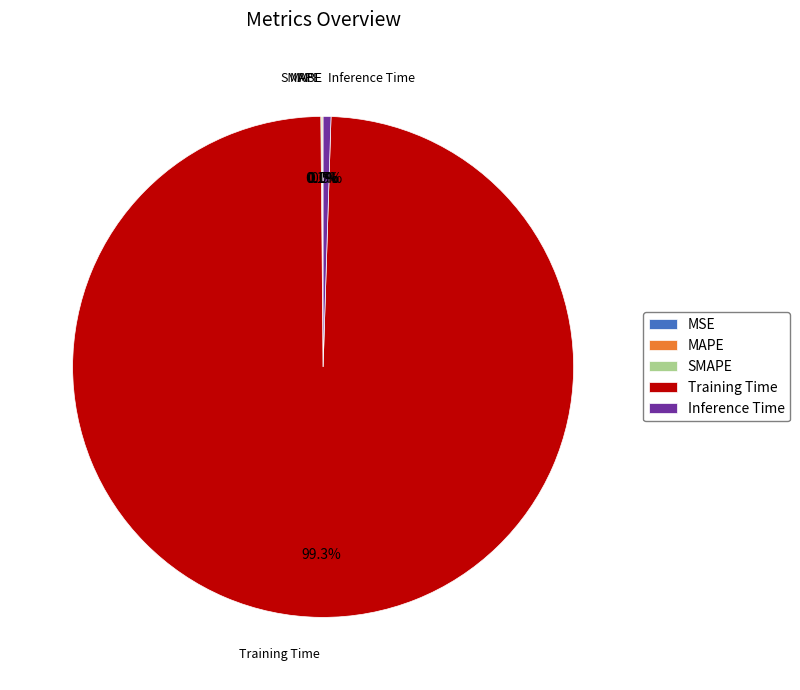

What portion of the pie excludes Inference Time?

99.5%